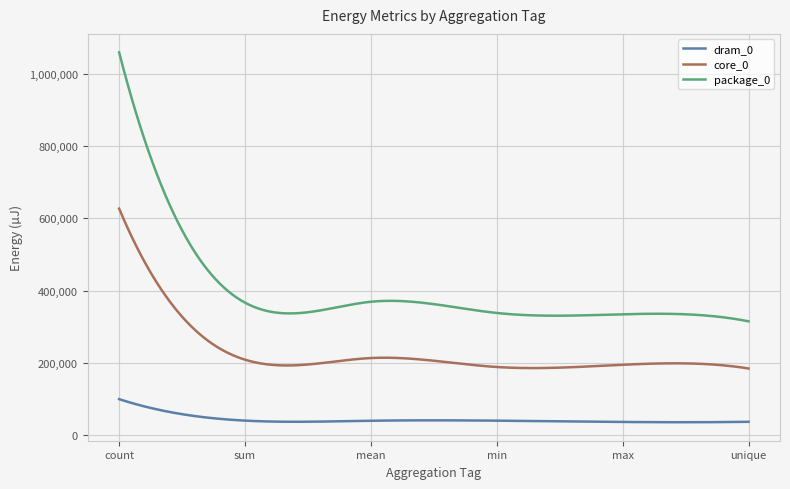

What is the greatest value displayed?

1058835.0